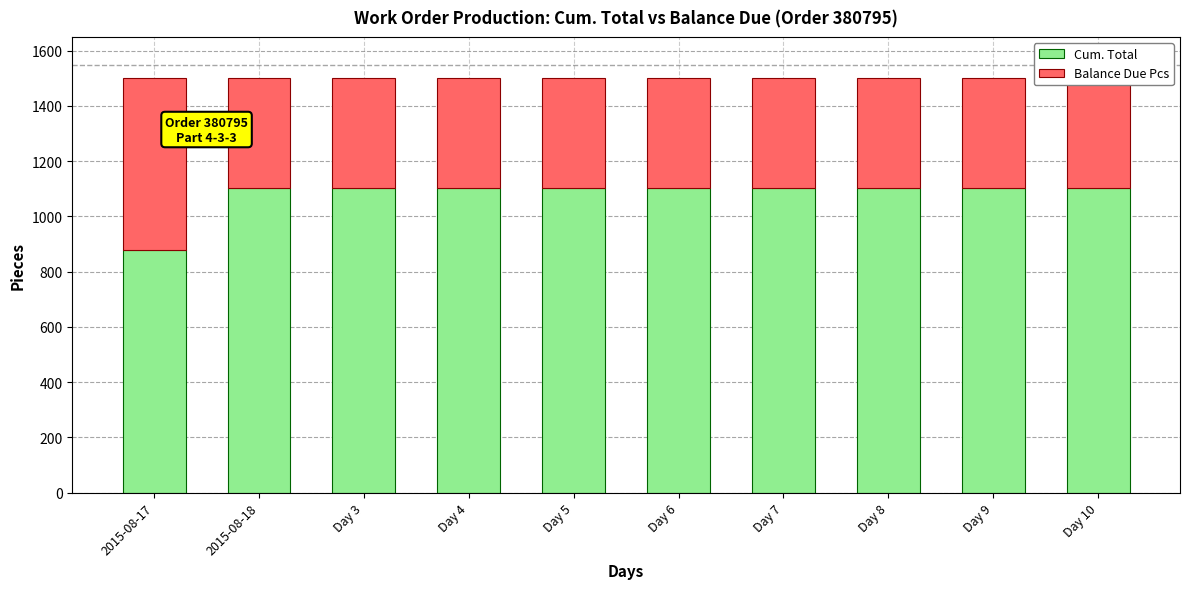

The value of Balance Due Pcs at Day 3 is 396. True or false?

True